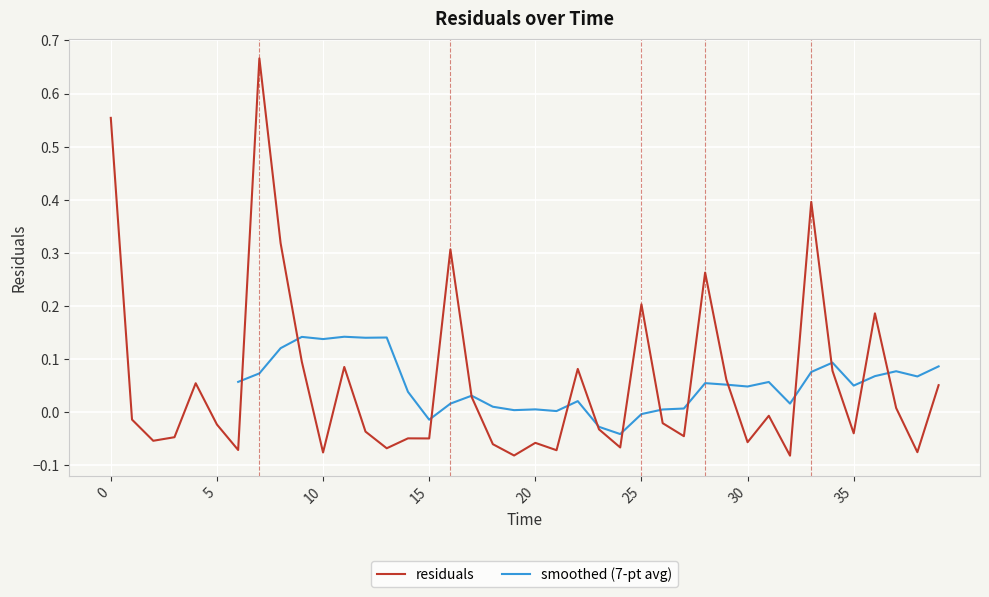

Reading left to right, list all the values displayed in this chart.

0=0.6	1=-0.0	2=-0.1	3=-0.0	4=0.1	5=-0.0	6=-0.1	7=0.7	8=0.3	9=0.1	10=-0.1	11=0.1	12=-0.0	13=-0.1	14=-0.0	15=-0.0	16=0.3	17=0.0	18=-0.1	19=-0.1	20=-0.1	21=-0.1	22=0.1	23=-0.0	24=-0.1	25=0.2	26=-0.0	27=-0.0	28=0.3	29=0.1	30=-0.1	31=-0.0	32=-0.1	33=0.4	34=0.1	35=-0.0	36=0.2	37=0.0	38=-0.1	39=0.1